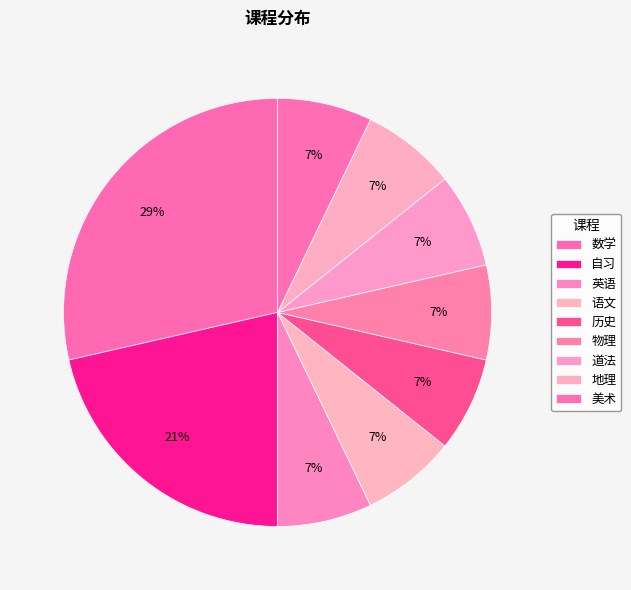

Does 地理 represent more than half of the total?

No